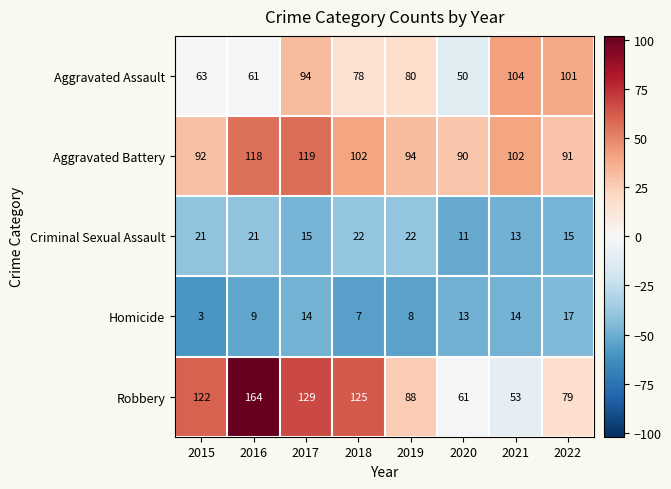

The Aggravated Assault series shows 78 at 2018. True or false?

True